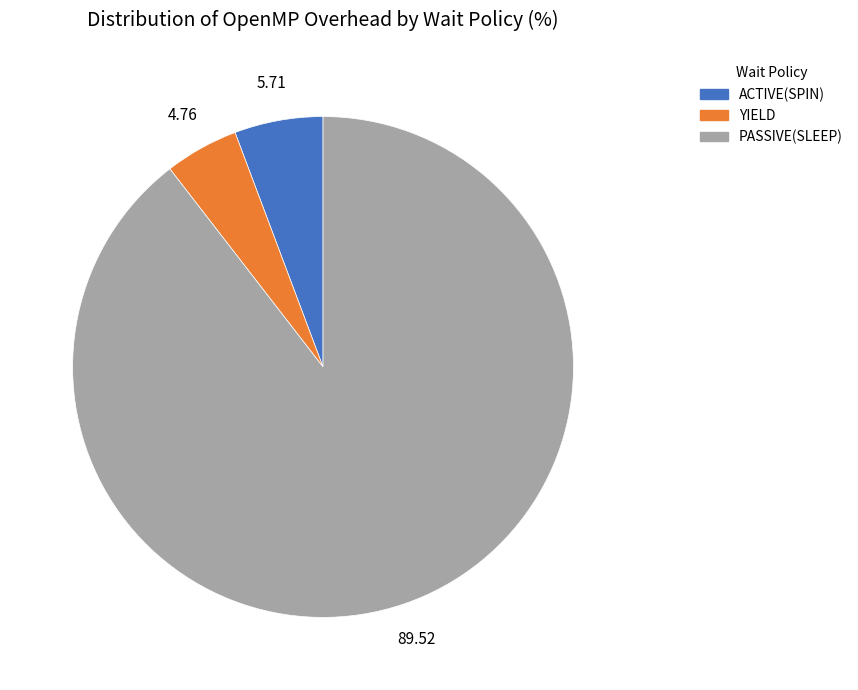

Does any single category account for the majority?

Yes